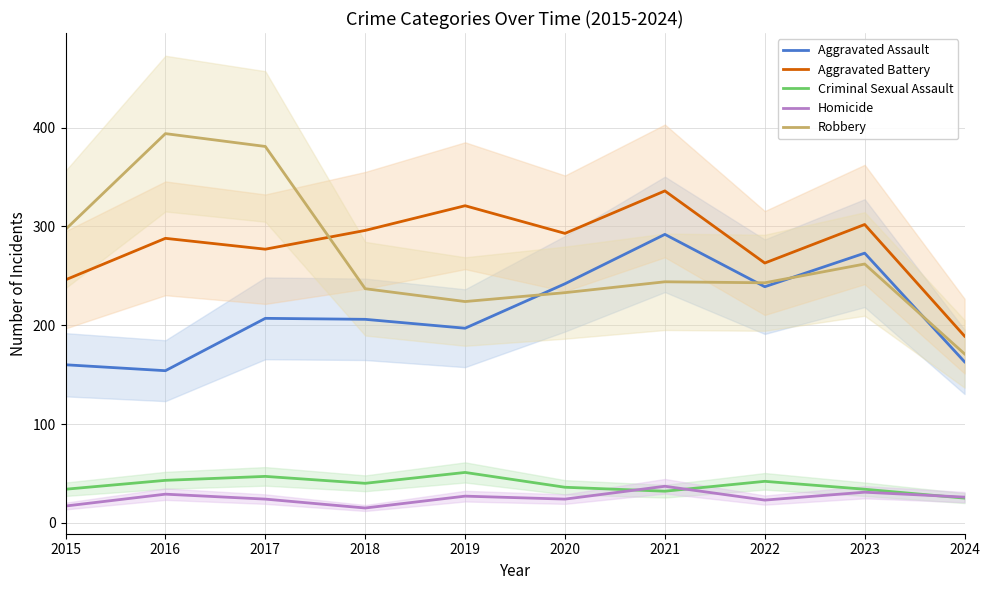

Is it true that Homicide equals 13 at 2023?

False